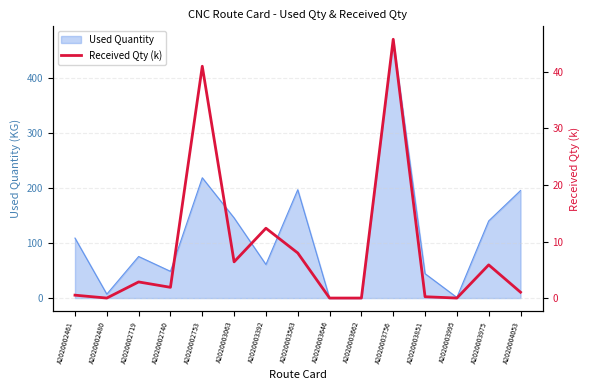

What is the label of the 13th point from the right?

A2020002719